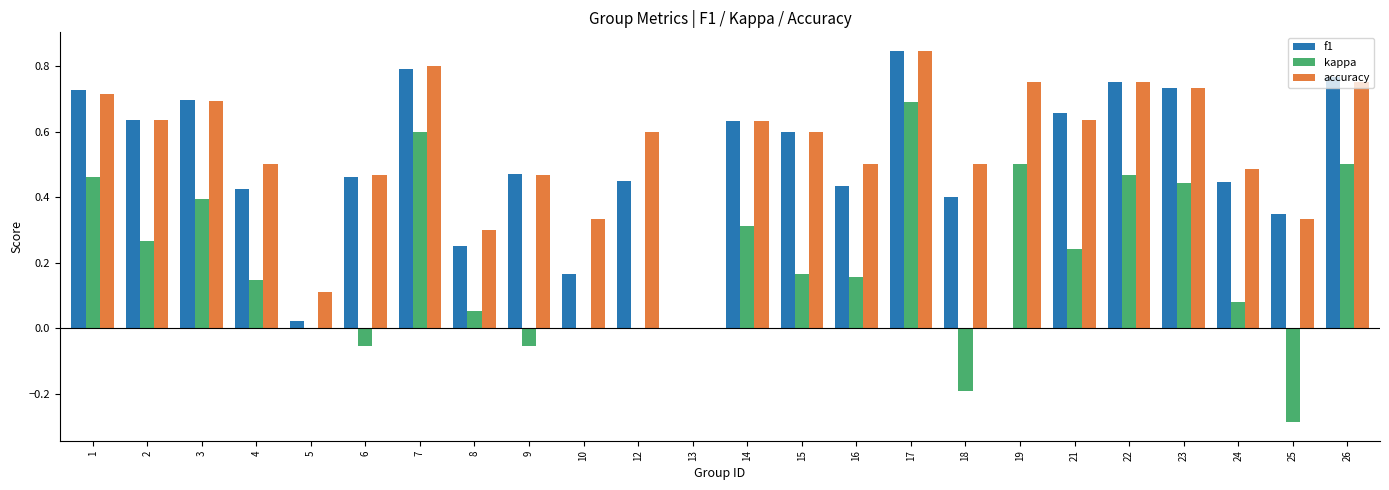

Is it true that kappa equals 0.7 at 26?

False